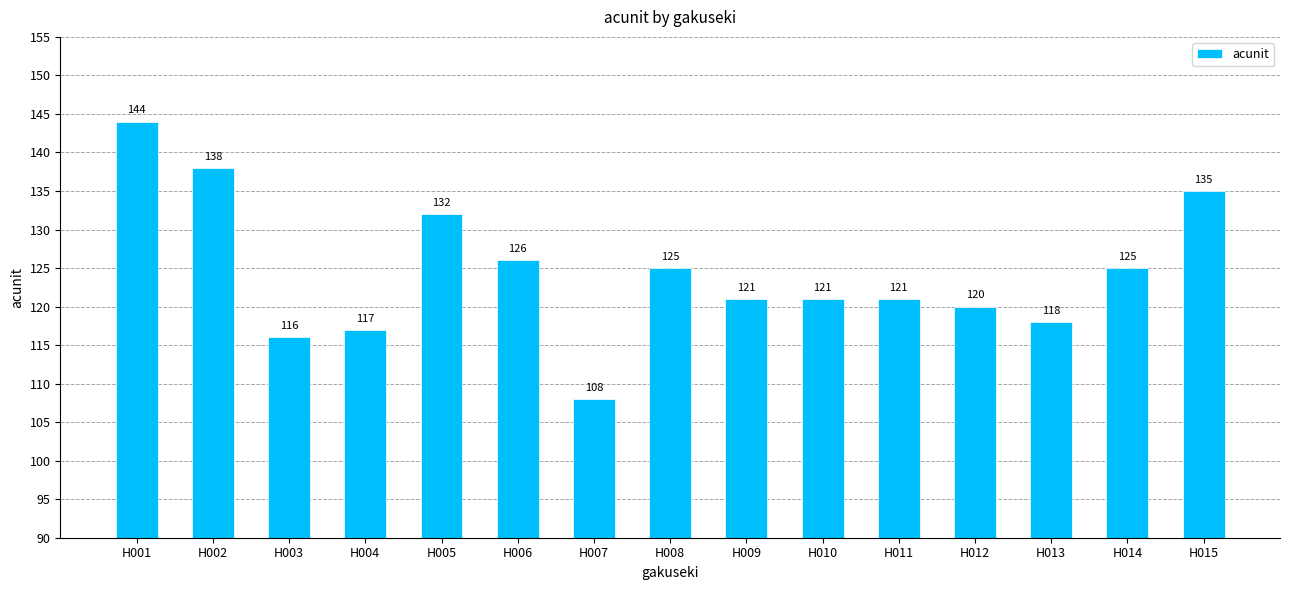

What is the difference between the maximum and minimum values?

36